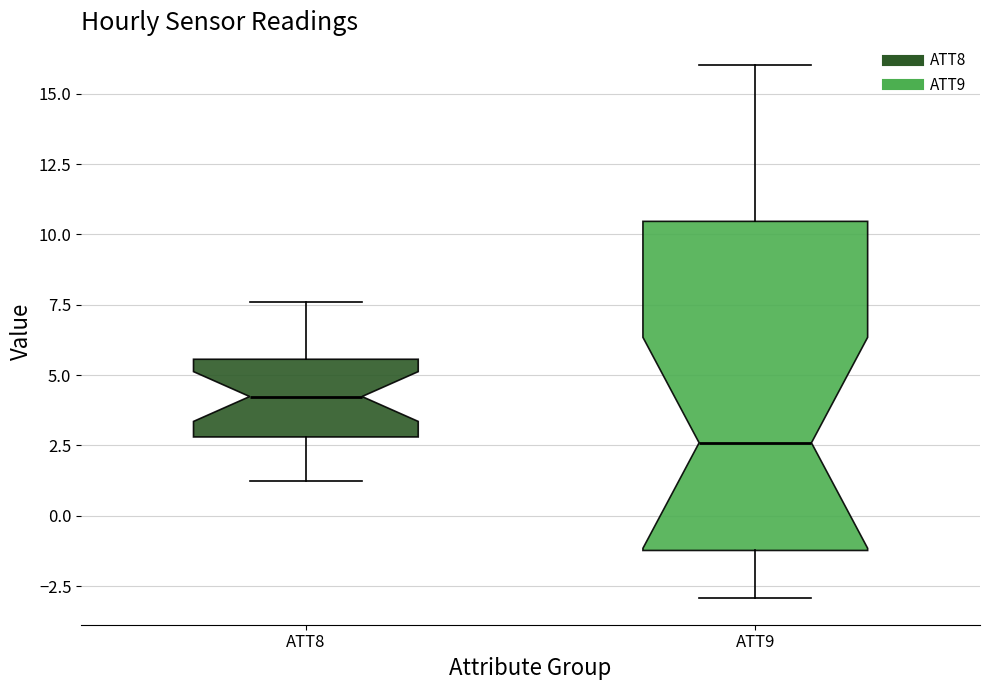

Comparing the boxes themselves (not the whiskers), which one is the tallest?

ATT9